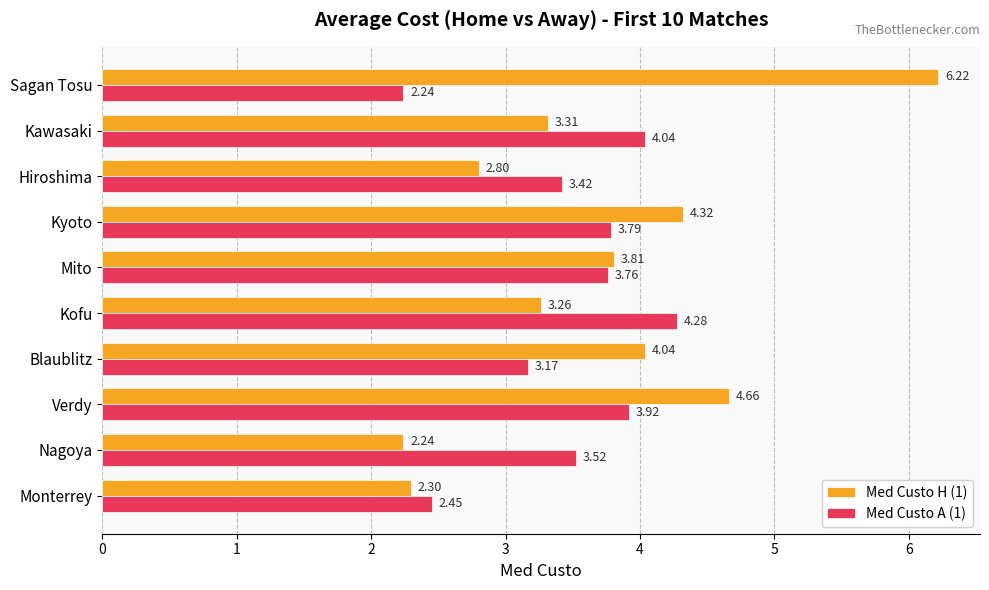

Rank the series at Nagoya from lowest to highest value.

Med Custo H (1), Med Custo A (1)